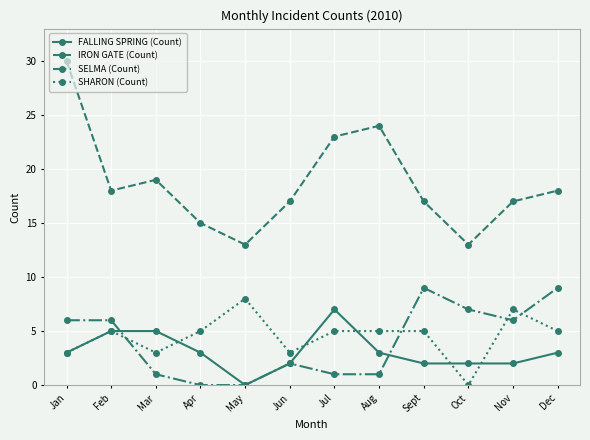

True or false: SELMA (Count) and FALLING SPRING (Count) cross at least once.

True